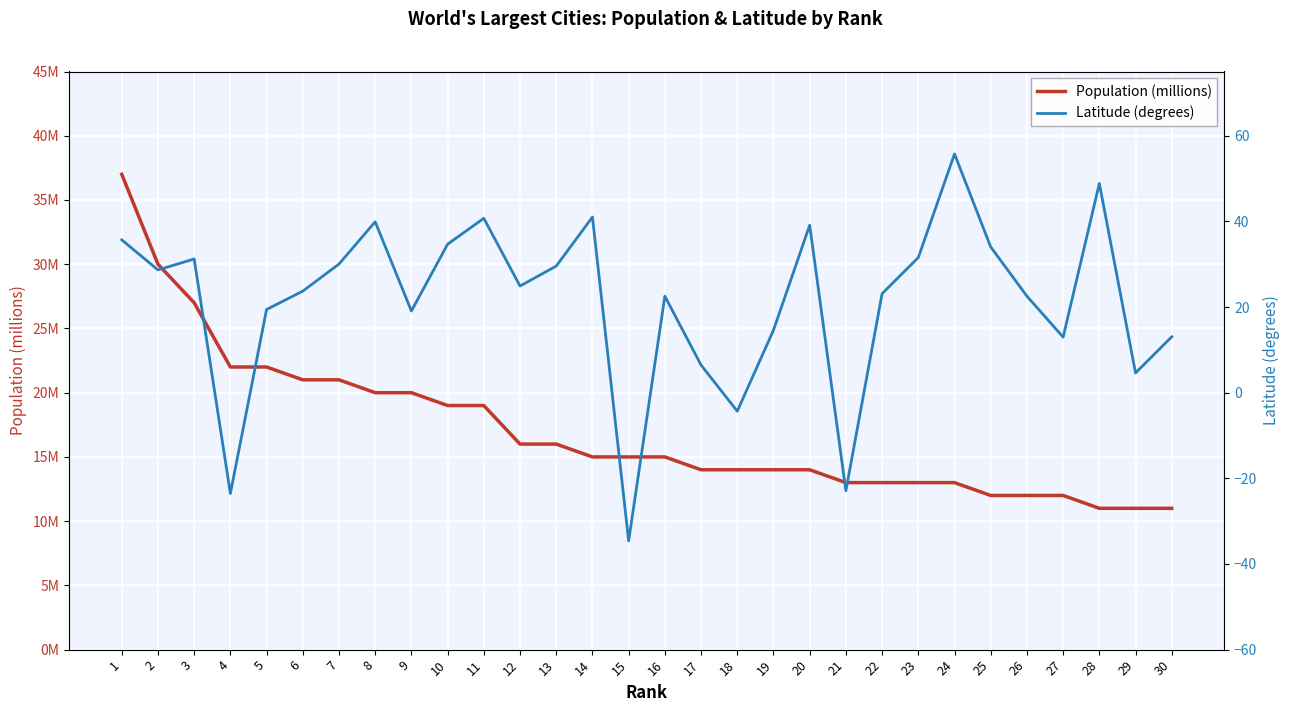

At which label is Population (millions) closest to 24?

4